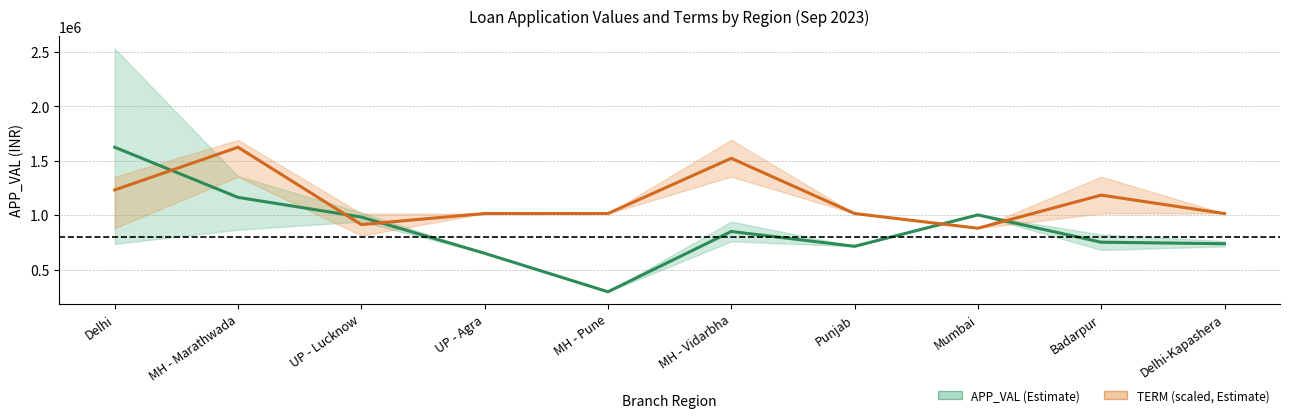

True or false: APP_VAL avg and TERM avg (scaled) intersect in this chart.

True